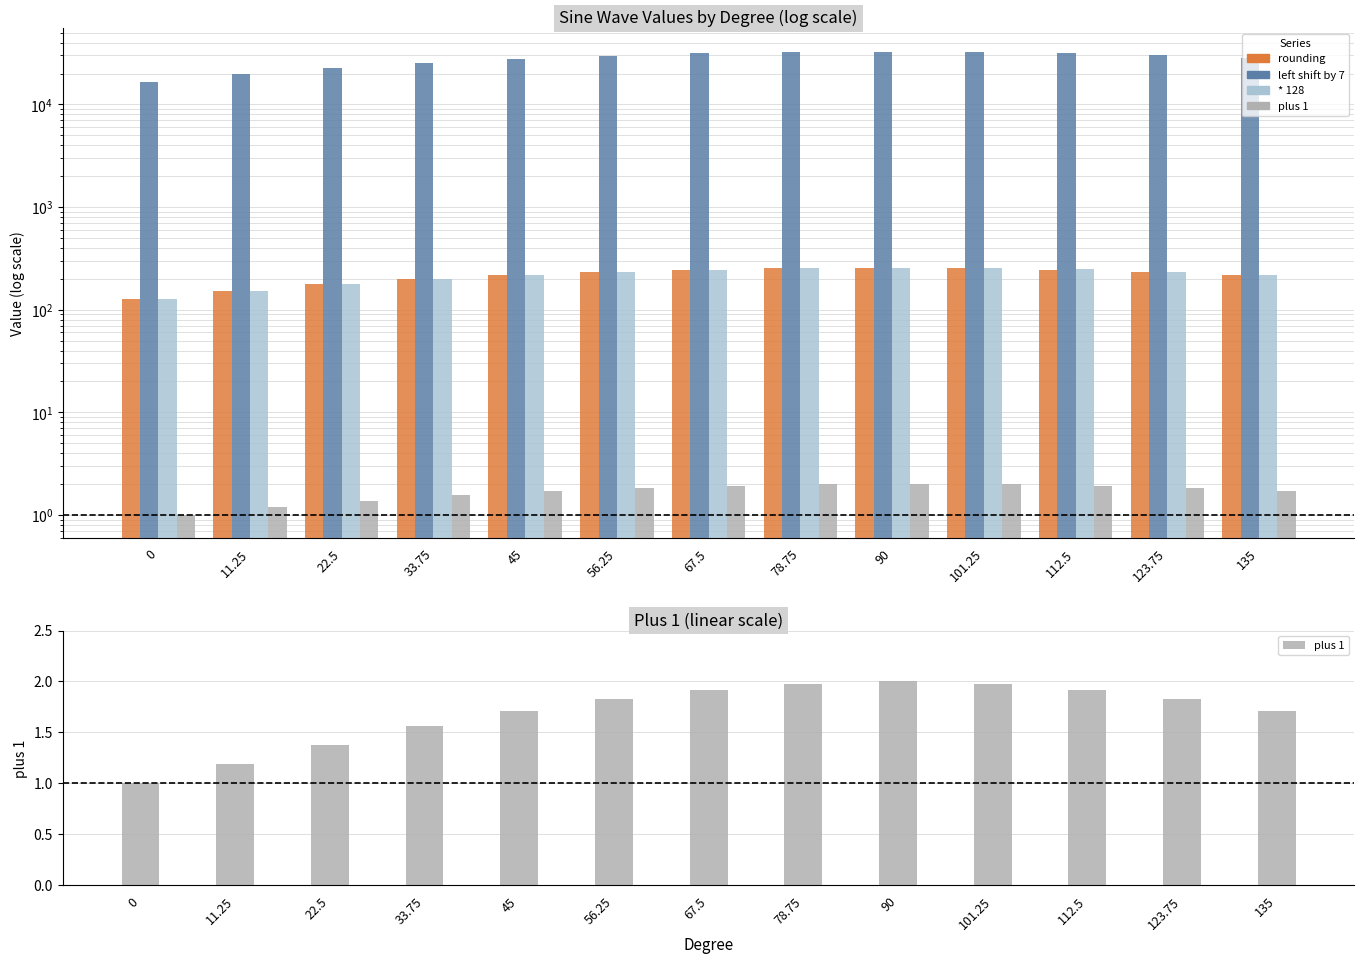

Is it true that left shift by 7 equals 32768.0 at 90?

True